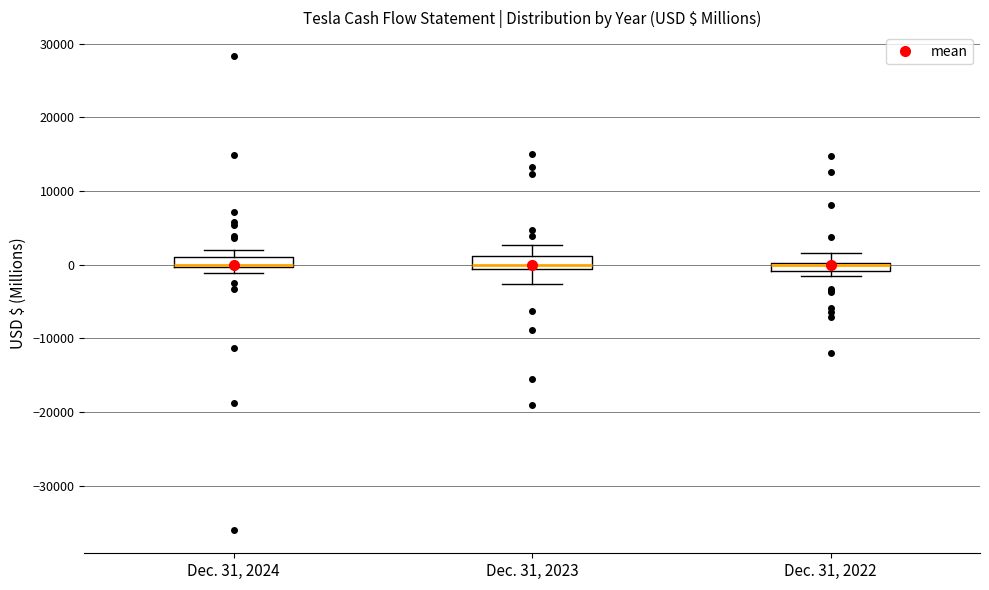

Where is the lower edge of the box for Dec. 31, 2023 on the y-axis? The values are not printed on the chart, so give them approximately, as read against the axis.

-1000